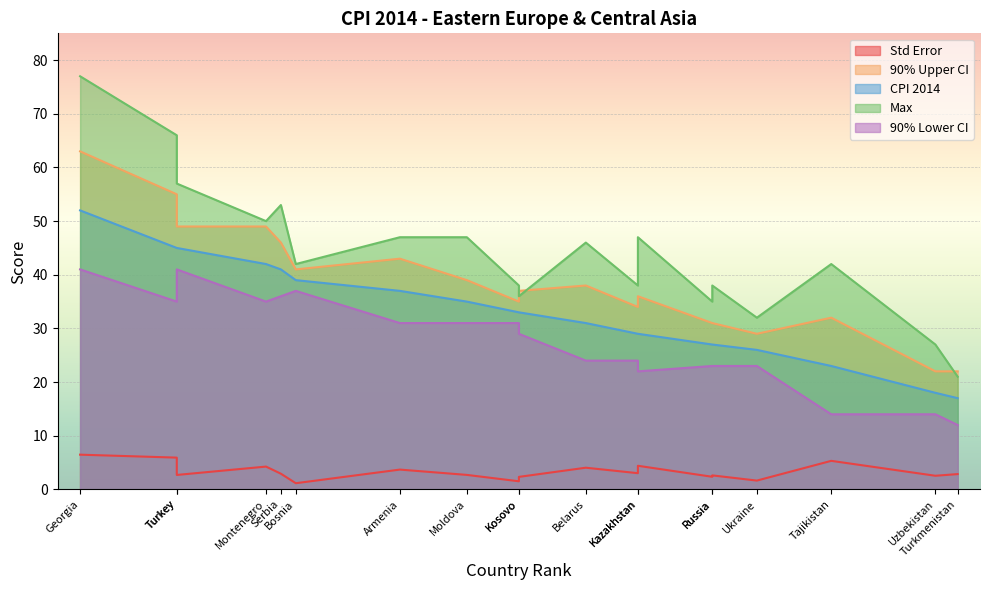

True or false: Max and Std Error cross at least once.

False